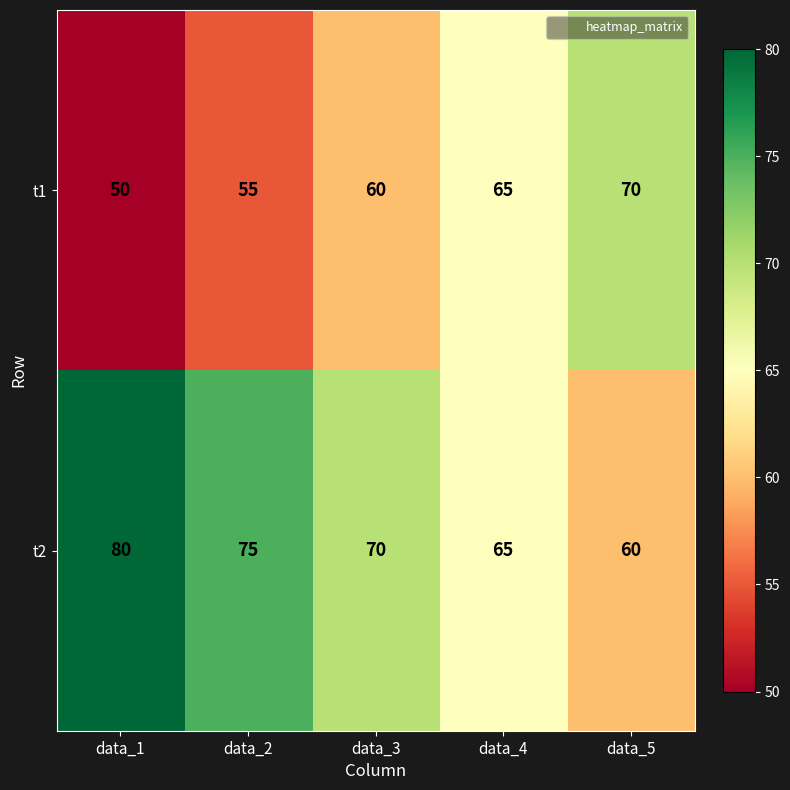

What is the difference between the maximum and minimum values in the t1 series?

20